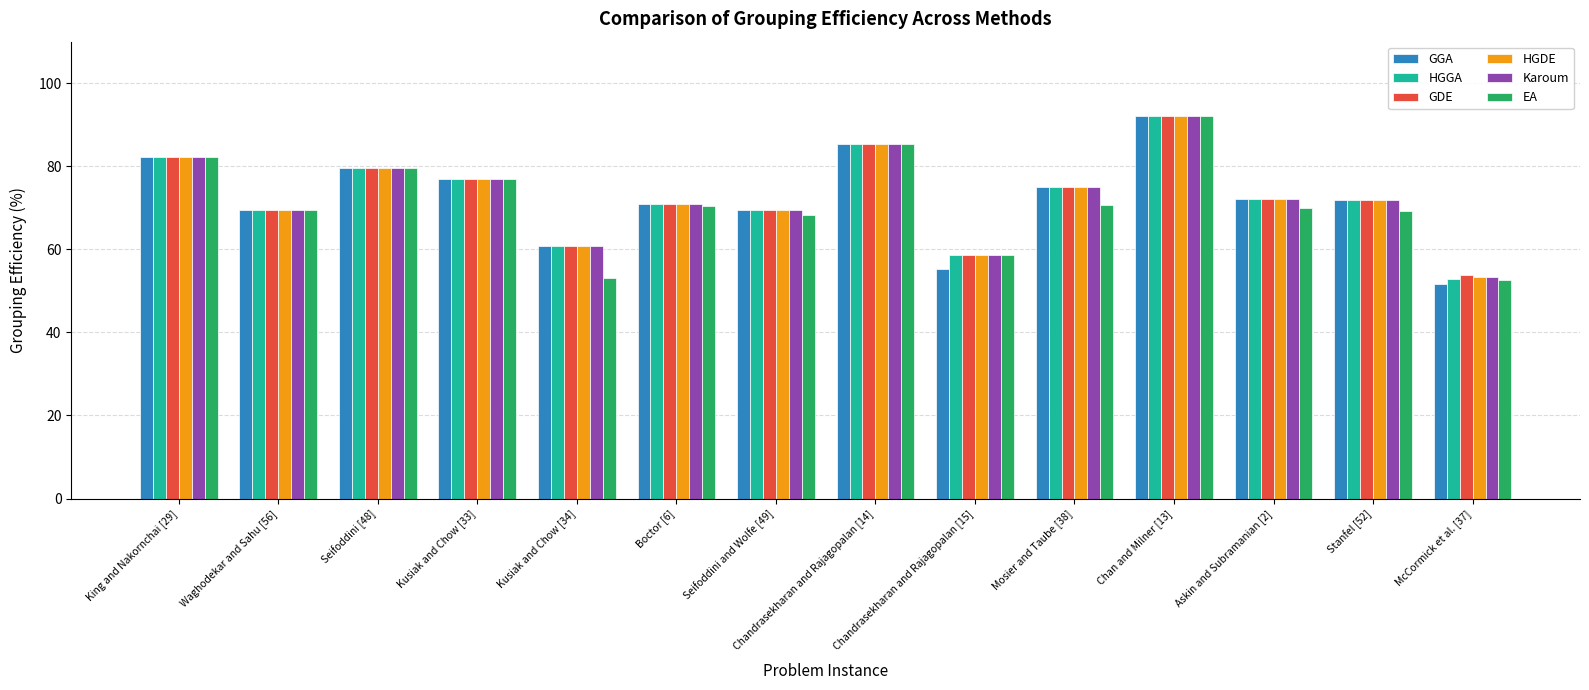

The value of GDE at Chandrasekharan and Rajagopalan [15] is 19.6. True or false?

False